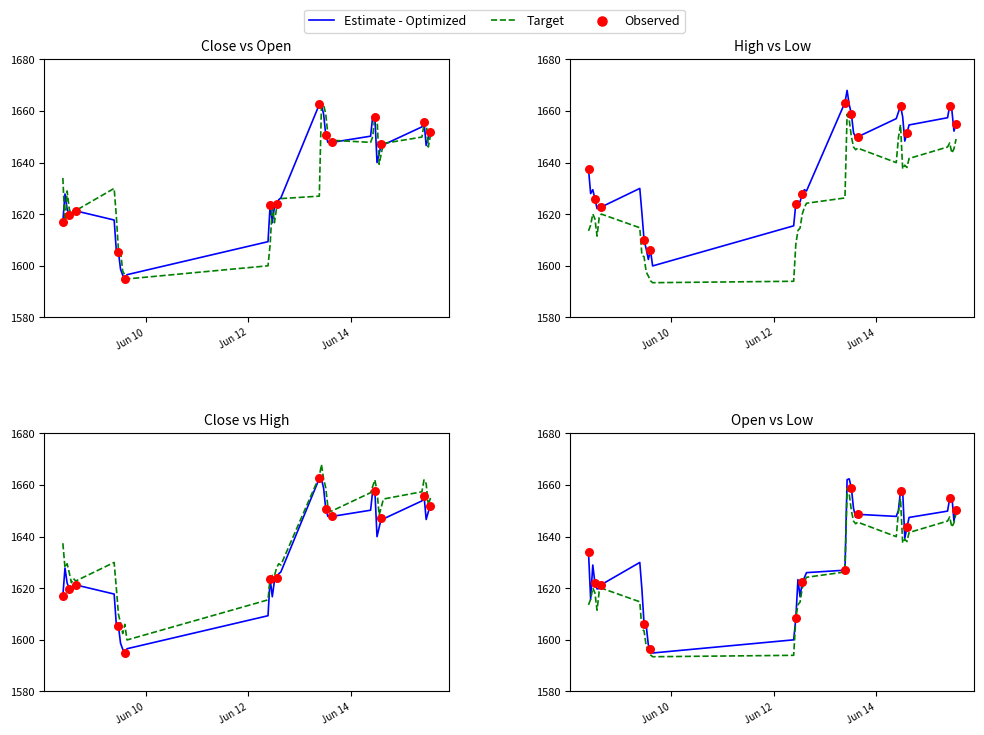

At which category is the sum across all series the highest?

2023-06-13 10:15:00